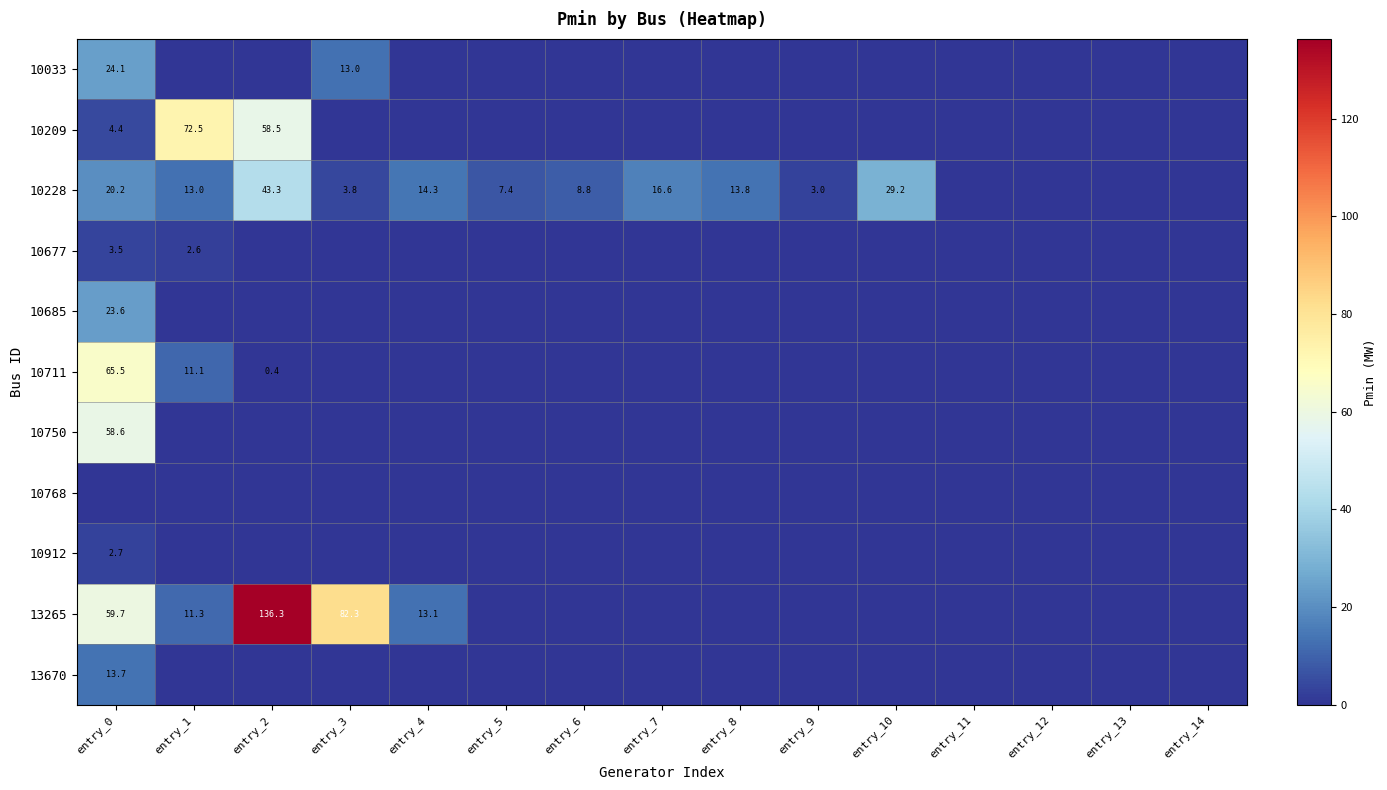

How many categories are shown in the chart?

15